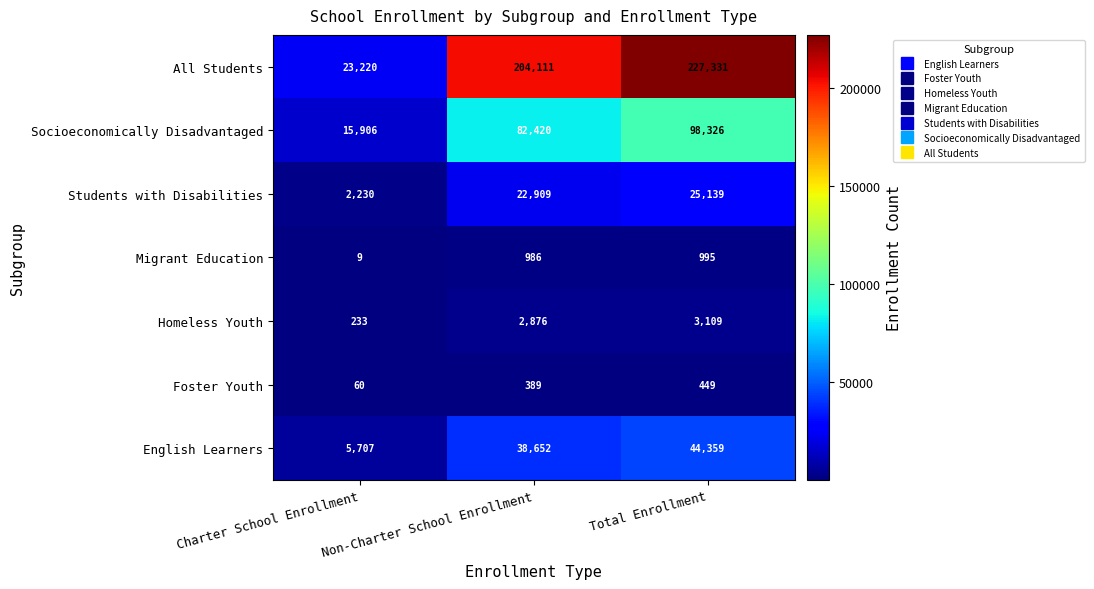

Which category has the highest value across all series?

Total Enrollment